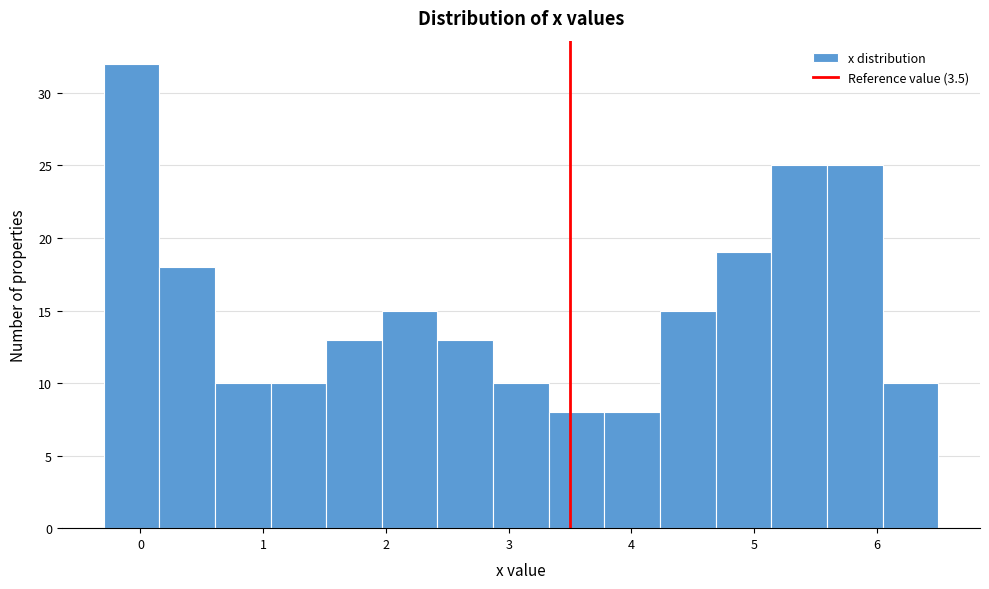

Reading left to right, transcribe this chart: for each bar, give the range it covers on the x-axis and its height. Neither the bar edges nor the heights are printed on the chart, so give them approximately, as read against the axes.

-0.3 to 0.2: 32
0.2 to 0.6: 18
0.6 to 1.1: 10
1.1 to 1.5: 10
1.5 to 2.0: 13
2.0 to 2.4: 15
2.4 to 2.9: 13
2.9 to 3.3: 10
3.3 to 3.8: 8
3.8 to 4.2: 8
4.2 to 4.7: 15
4.7 to 5.1: 19
5.1 to 5.6: 25
5.6 to 6.0: 25
6.0 to 6.5: 10